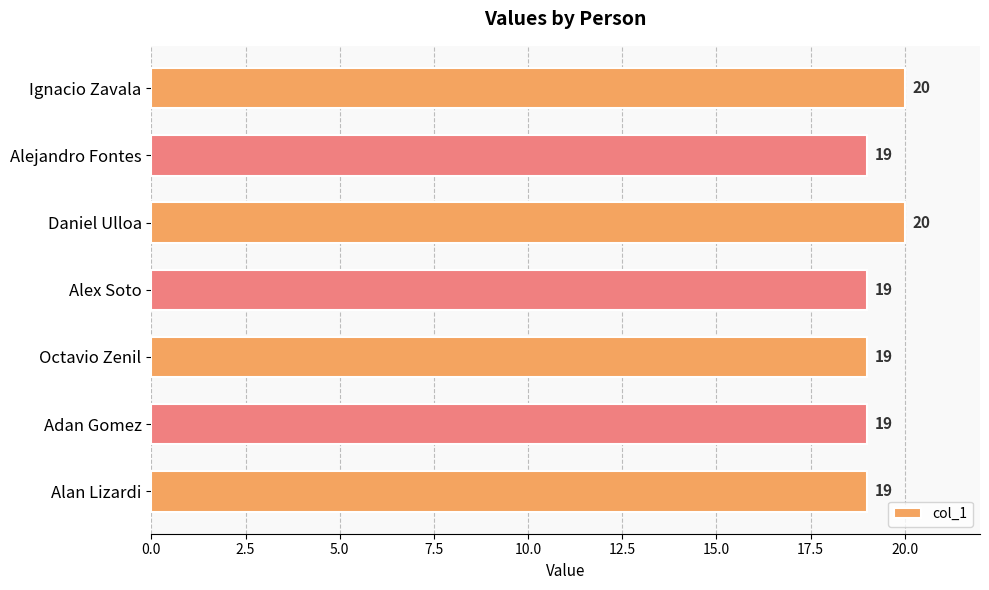

What is the maximum value shown in the chart?

20